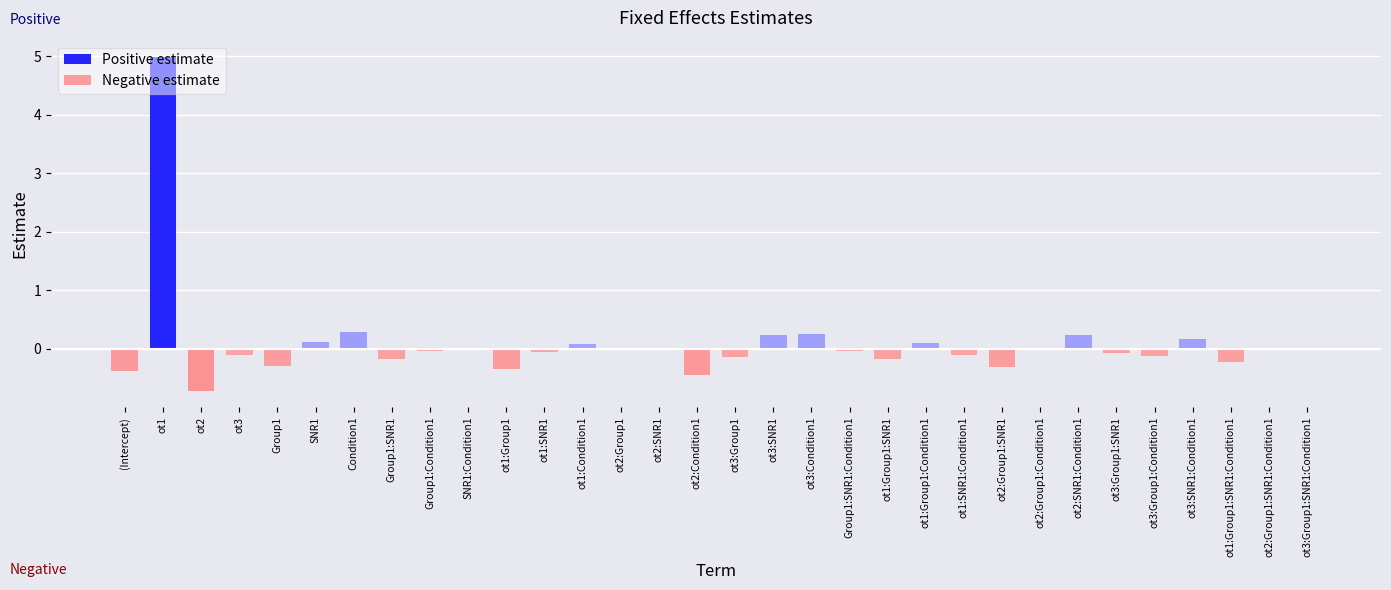

What is the minimum value shown in the chart?

-0.7